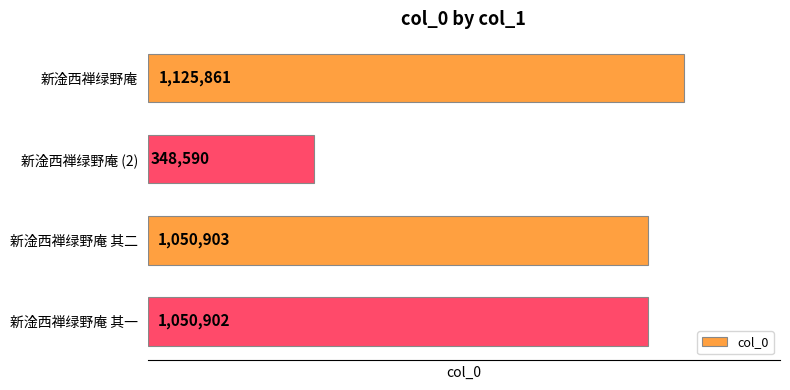

What is the minimum value shown in the chart?

348590